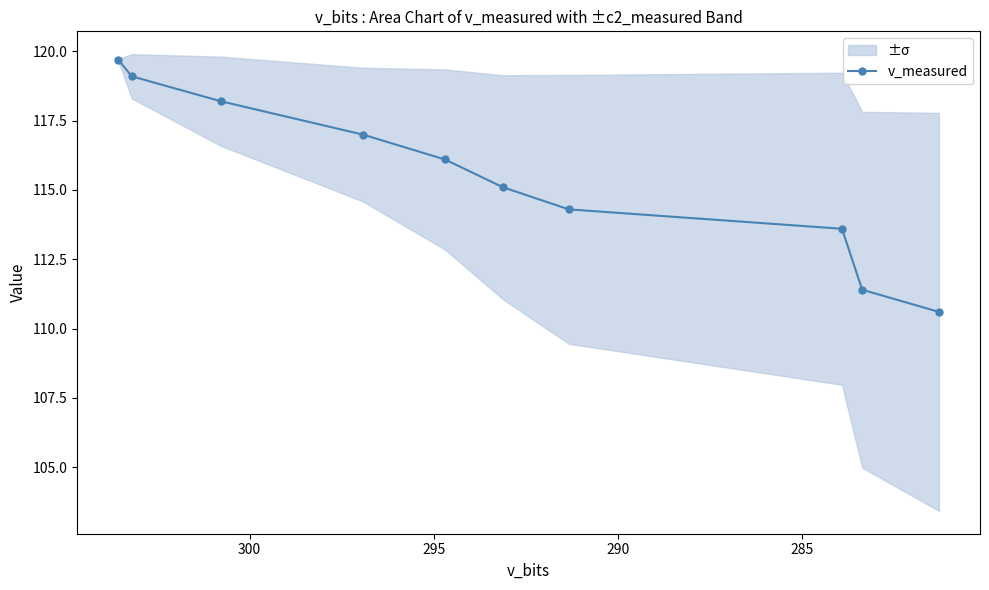

What is the value of the 5th point from the left?

116.1